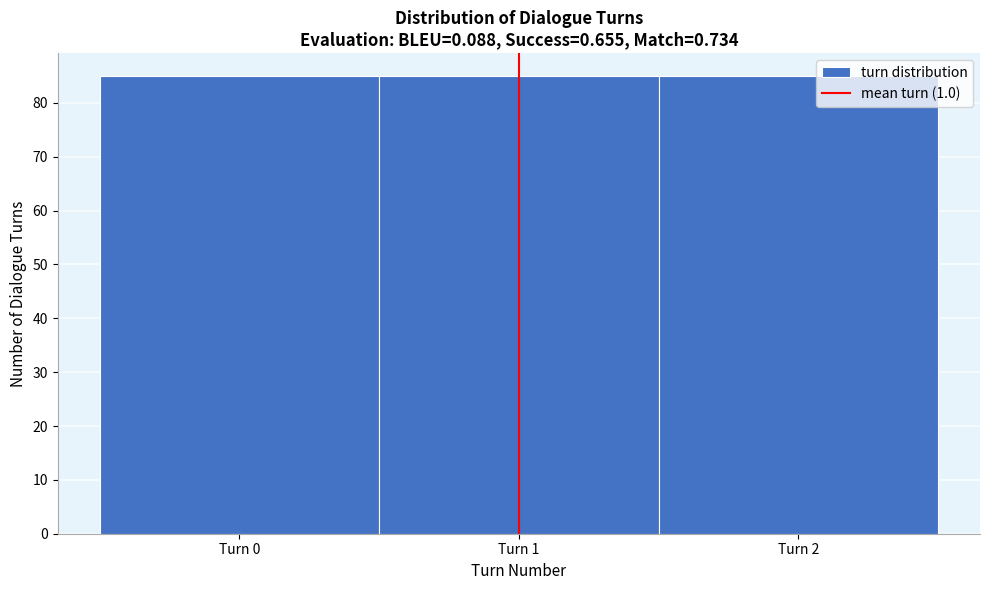

What is the height of the bar covering 1.5 to 2.5 on the x-axis? The values are not printed on the chart, so give them approximately, as read against the axis.

85